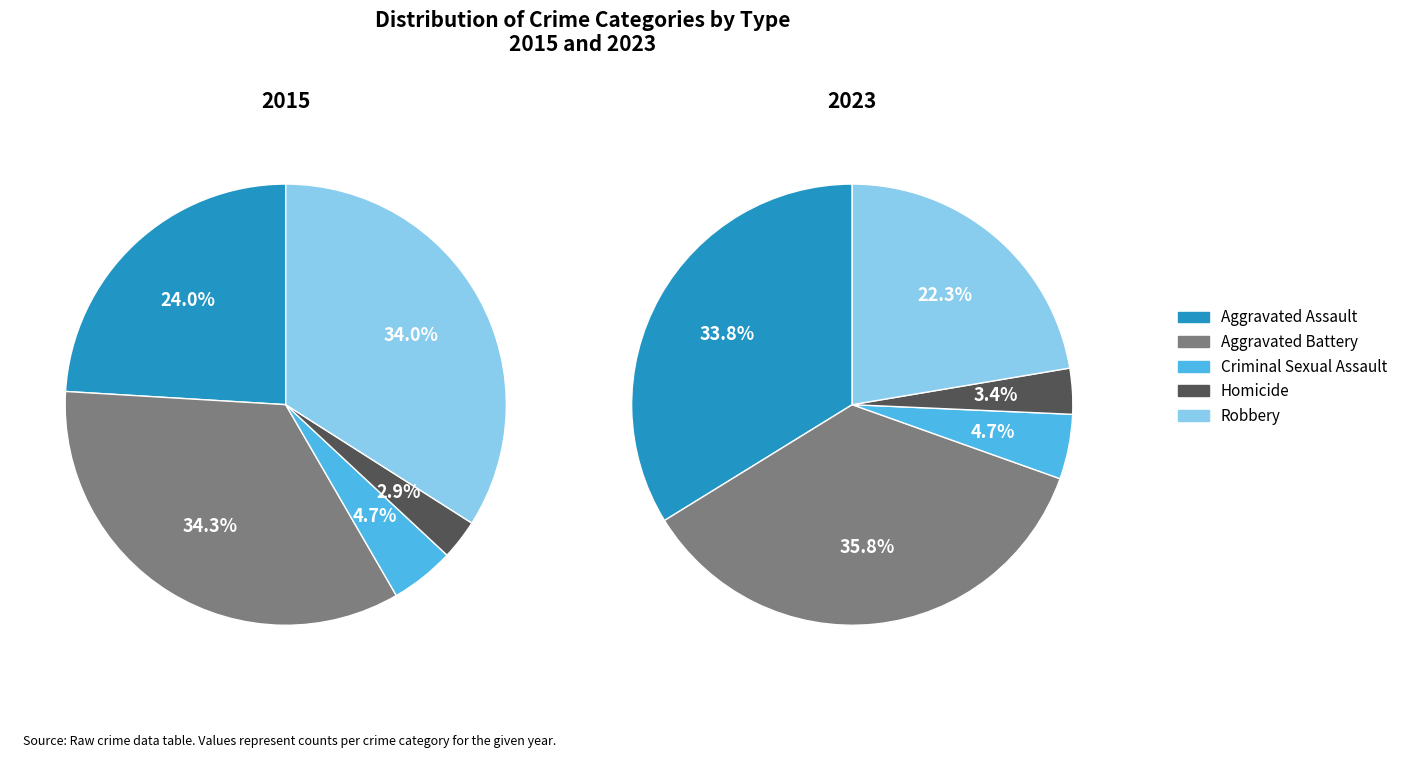

Is it true that Homicide is 18% of the pie?

False